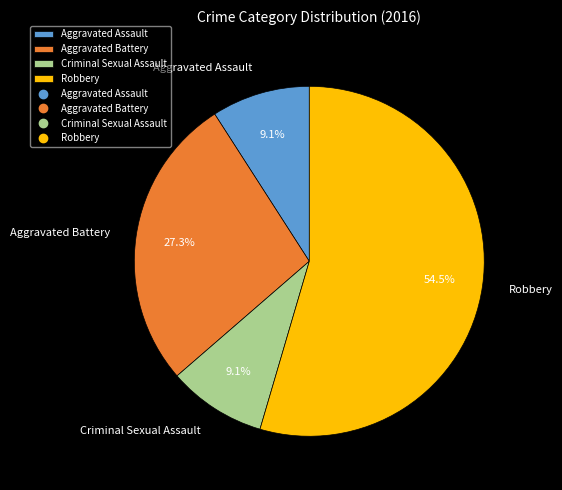

What percentage is NOT represented by Aggravated Battery?

72.7%